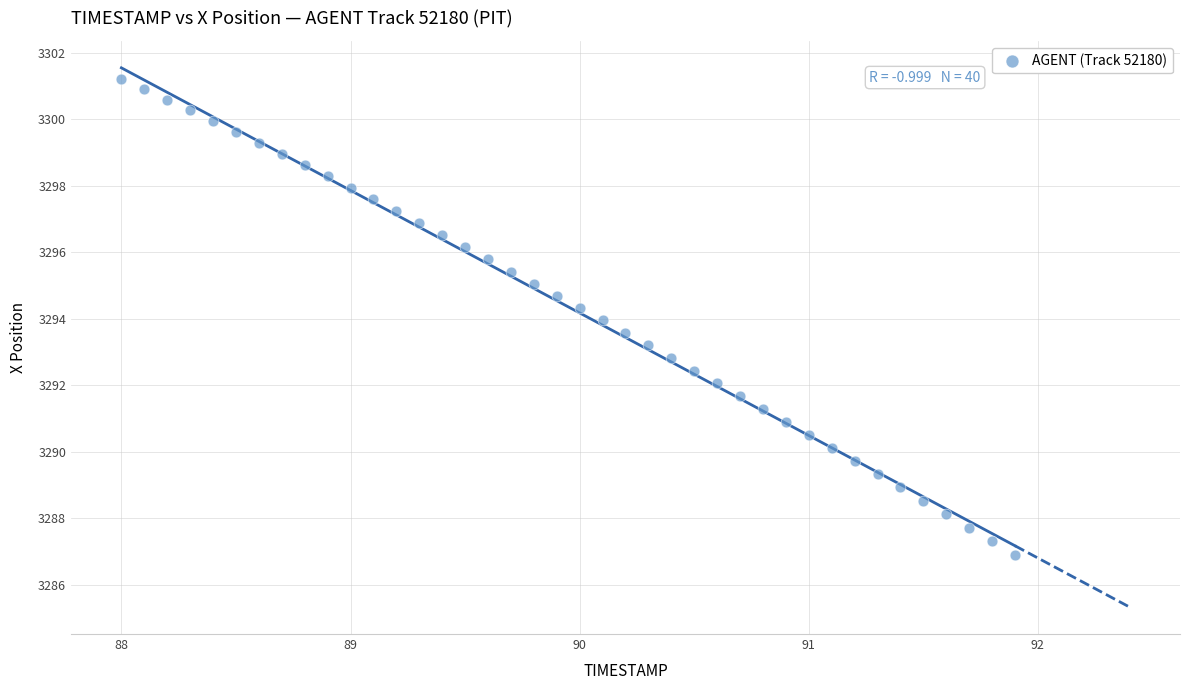

What is the range of Y values (max minus min)?

14.3